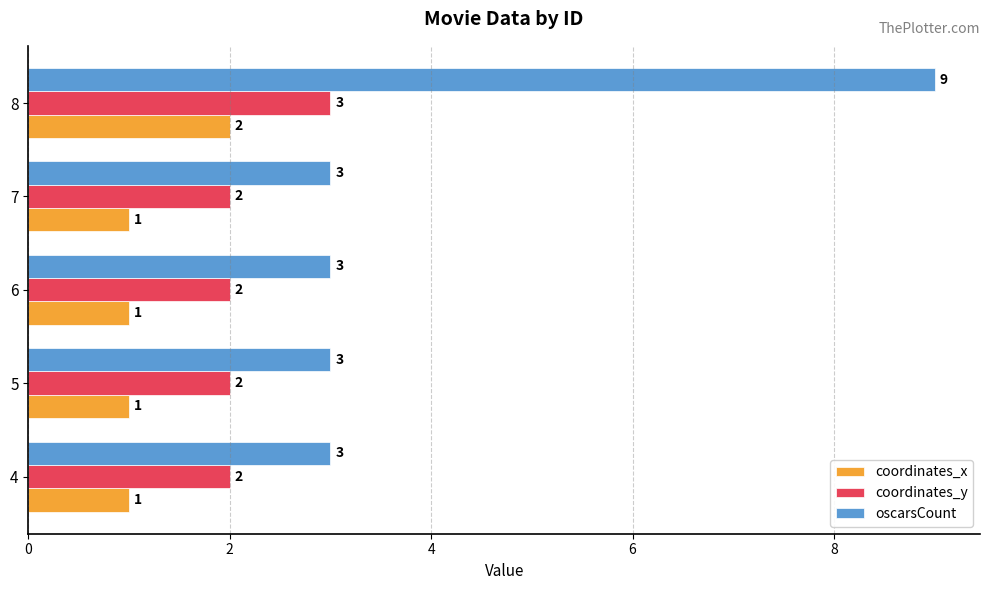

What is the total value across all series at 4?

6